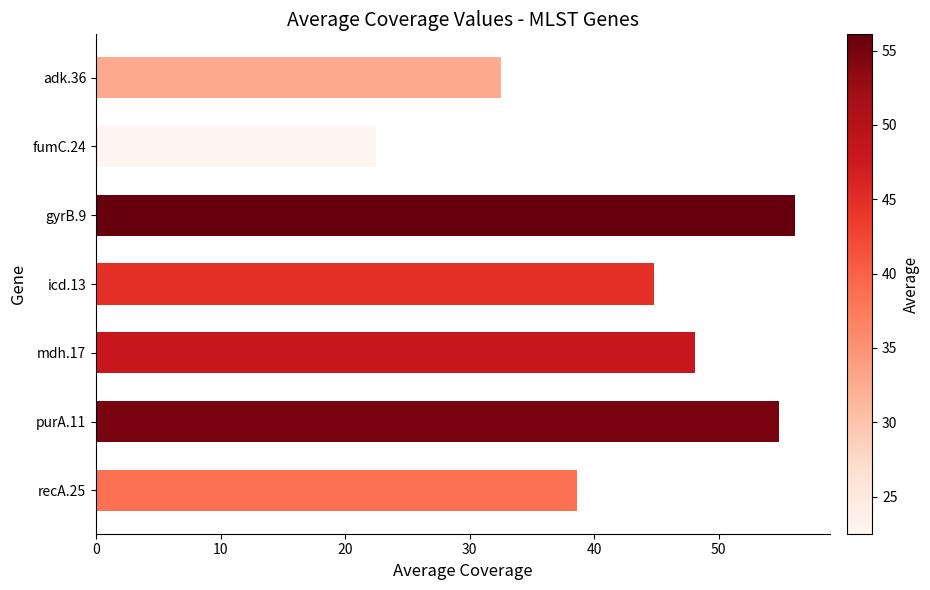

What is the difference between the second highest and minimum values?

32.3